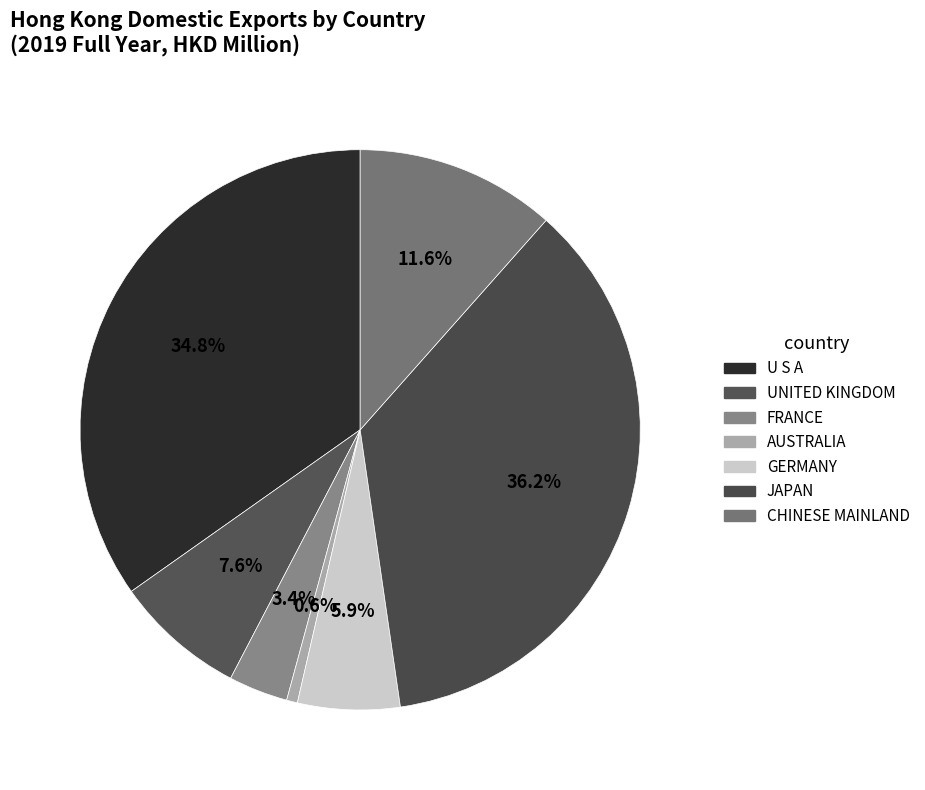

Rank the categories by value from highest to lowest.

JAPAN, U S A, CHINESE MAINLAND, UNITED KINGDOM, GERMANY, FRANCE, AUSTRALIA